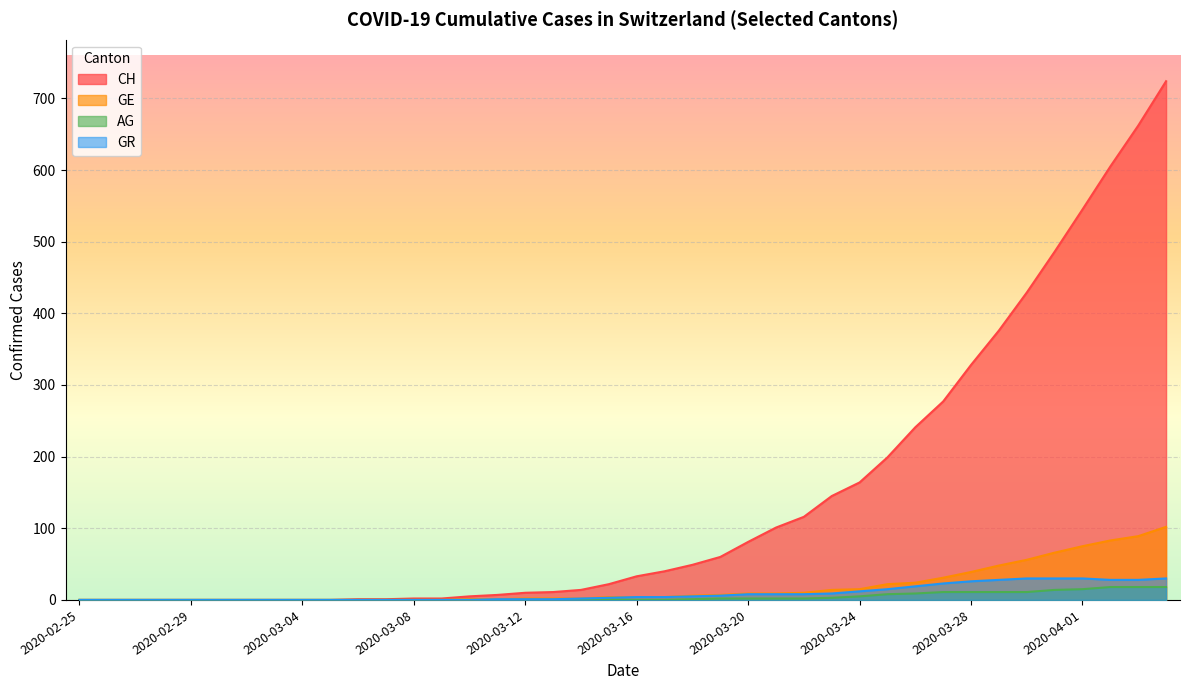

The GR series shows 7 at 2020-03-24. True or false?

False